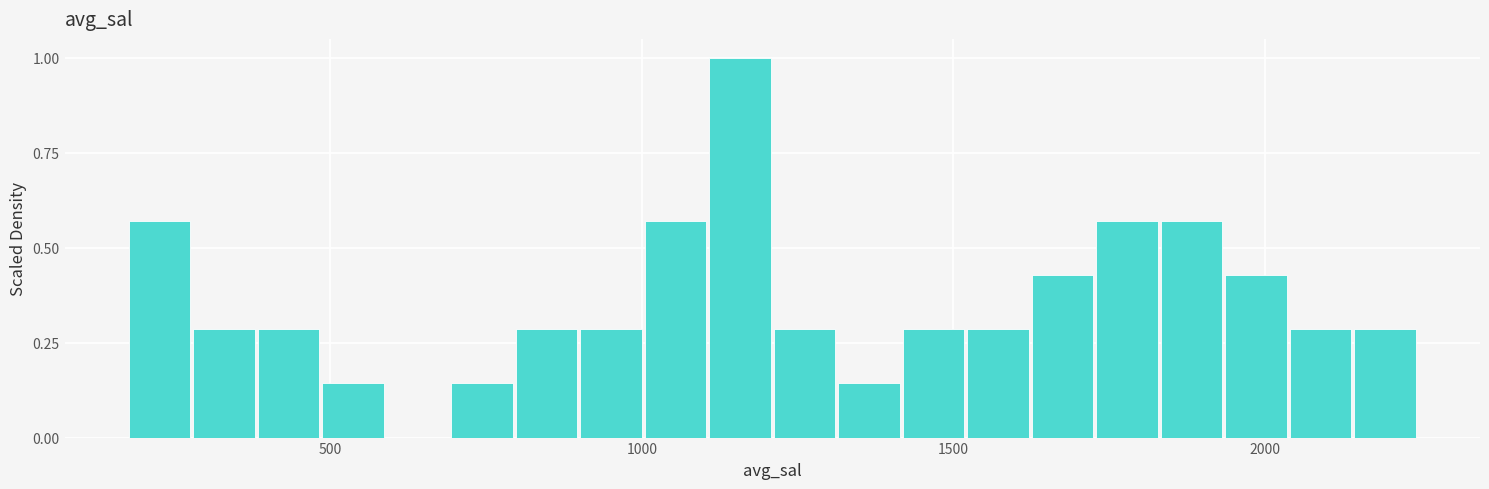

Read against the x-axis, roughly where is the centre of the tallest bar?

1150